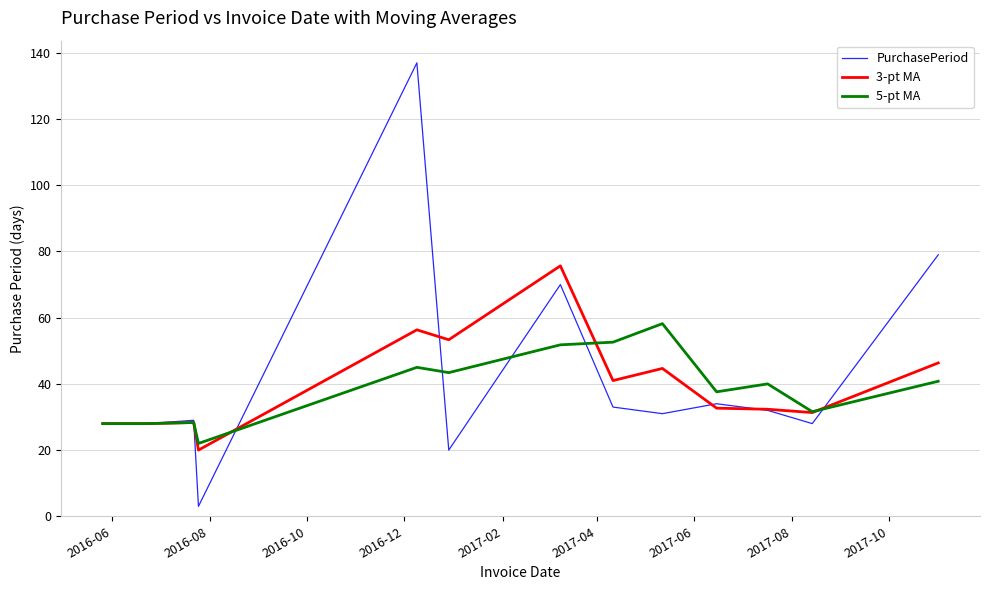

What is the highest value of the 5-pt MA series?

58.2